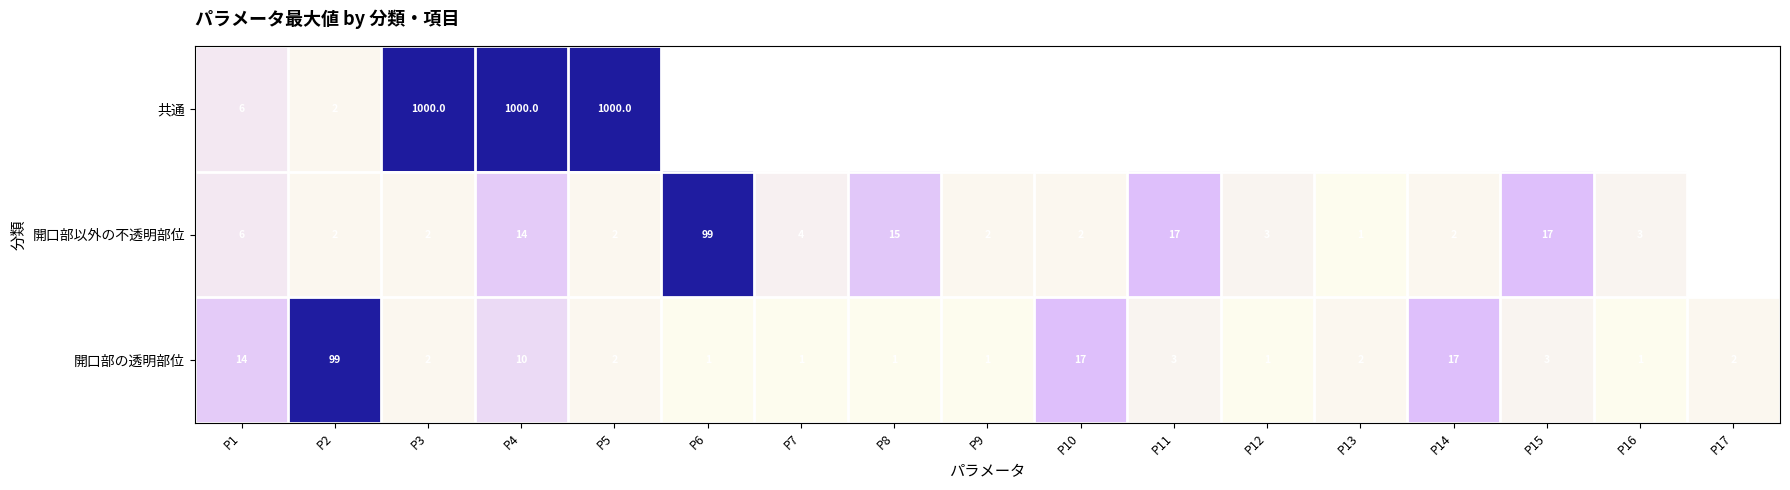

The 共通 series shows 8 at P1. True or false?

False